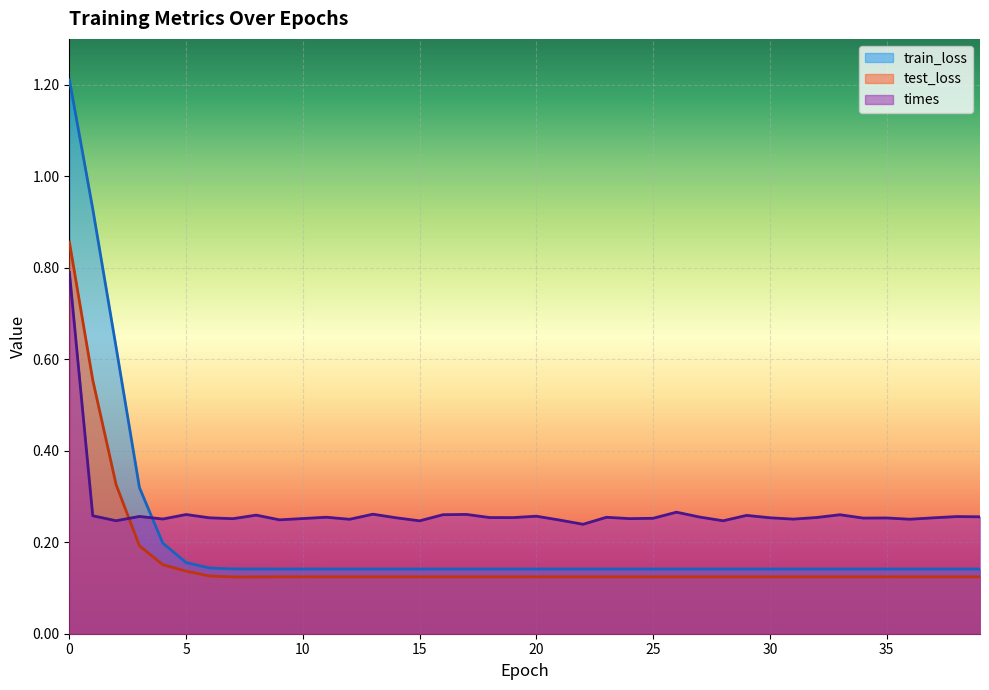

Reading right to left, transcribe all the data shown in this chart.

train_loss: 0.1	0.1	0.1	0.1	0.1	0.1	0.1	0.1	0.1	0.1	0.1	0.1	0.1	0.1	0.1	0.1	0.1	0.1	0.1	0.1	0.1	0.1	0.1	0.1	0.1	0.1	0.1	0.1	0.1	0.1	0.1	0.1	0.1	0.1	0.2	0.2	0.3	0.6	0.9	1.2
test_loss: 0.1	0.1	0.1	0.1	0.1	0.1	0.1	0.1	0.1	0.1	0.1	0.1	0.1	0.1	0.1	0.1	0.1	0.1	0.1	0.1	0.1	0.1	0.1	0.1	0.1	0.1	0.1	0.1	0.1	0.1	0.1	0.1	0.1	0.1	0.1	0.2	0.2	0.3	0.6	0.9
times: 0.3	0.3	0.3	0.3	0.3	0.3	0.3	0.3	0.3	0.3	0.3	0.2	0.3	0.3	0.3	0.3	0.3	0.2	0.2	0.3	0.3	0.3	0.3	0.3	0.2	0.3	0.3	0.3	0.3	0.3	0.2	0.3	0.3	0.3	0.3	0.3	0.3	0.2	0.3	0.8